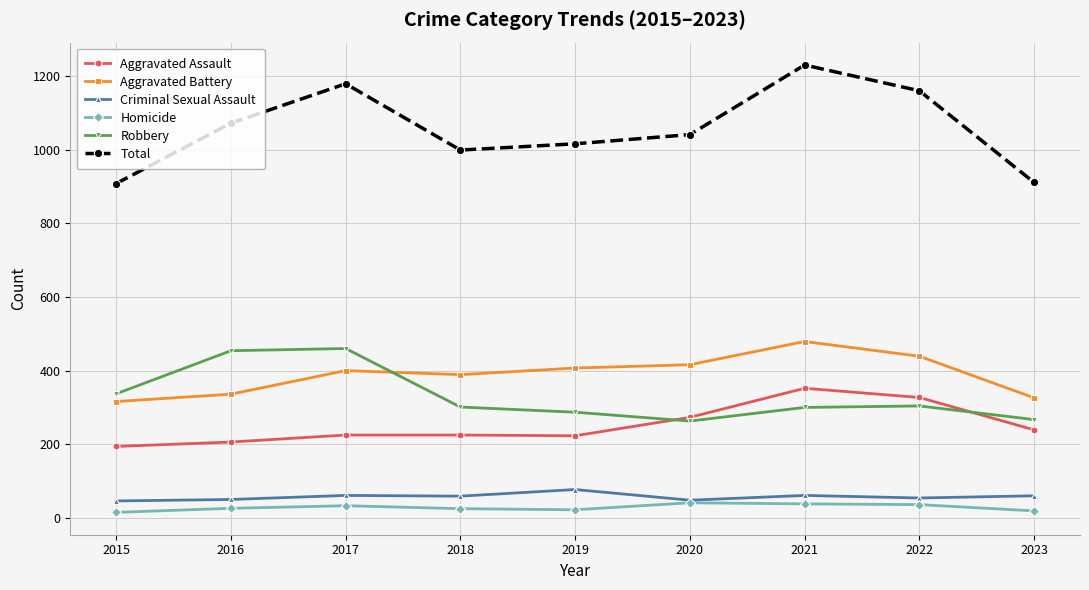

Which series has the widest spread of values?

Total